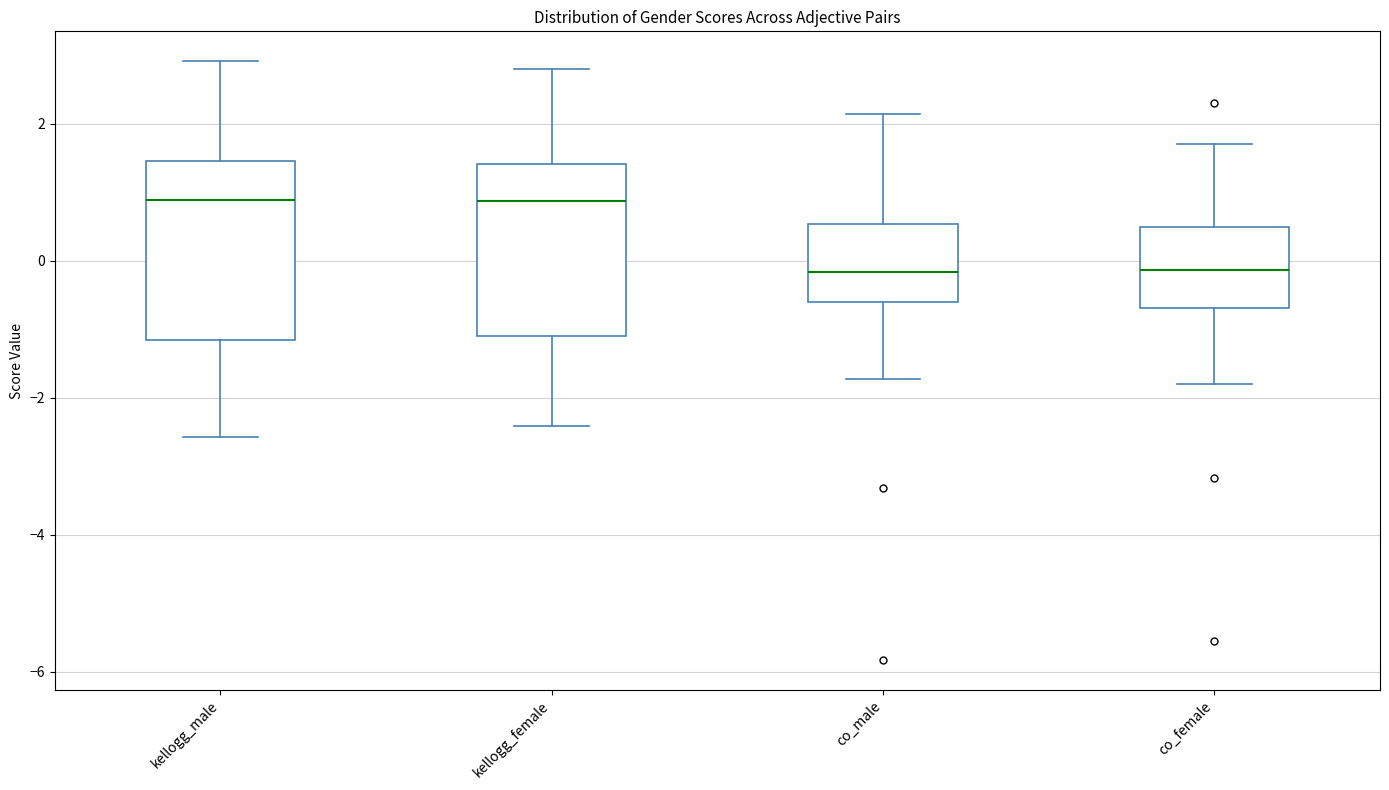

Reading left to right, read every box against the y-axis: the position of its median line, the range the box covers, and the ends of its whiskers. The values are not printed on the chart, so give them approximately, as read against the axis.

kellogg_male: median 0.8, box -1.2 to 1.4, whiskers -2.6 to 3.0
kellogg_female: median 0.8, box -1.2 to 1.4, whiskers -2.4 to 2.8
co_male: median -0.2, box -0.6 to 0.6, whiskers -1.8 to 2.2
co_female: median -0.2, box -0.6 to 0.4, whiskers -1.8 to 1.8